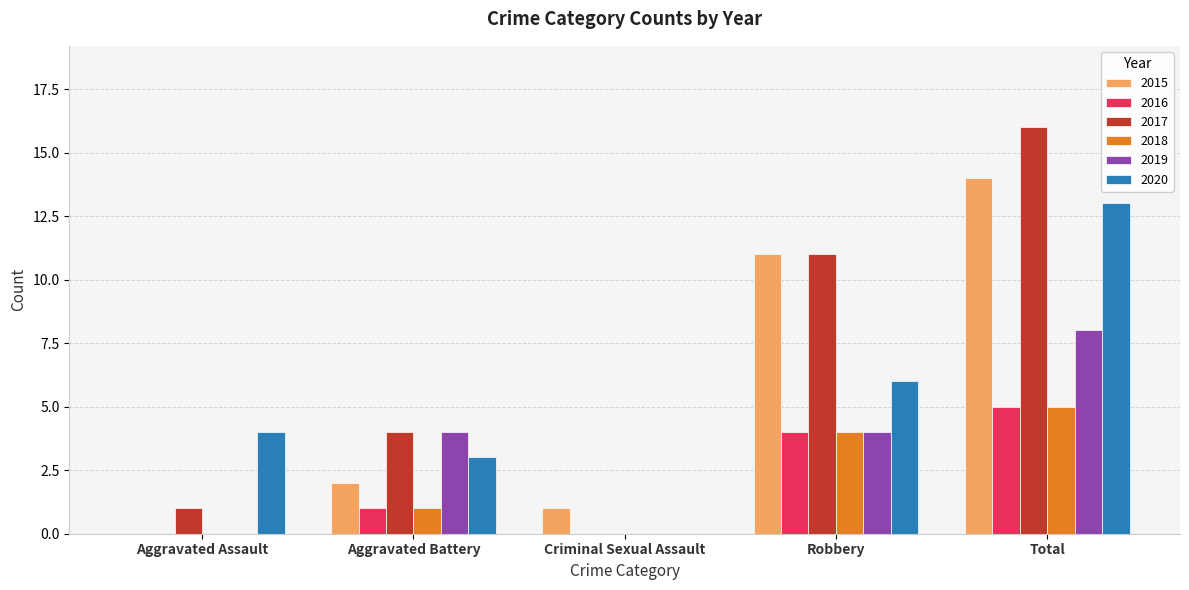

The 2017 series shows 11 at Robbery. True or false?

True